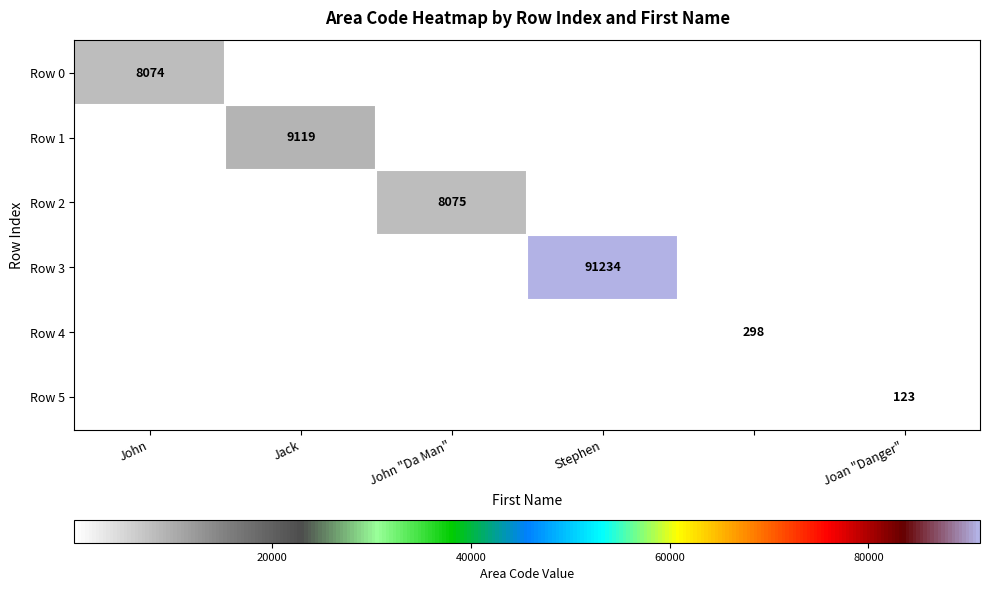

The Row 2 series shows 8075 at John "Da Man". True or false?

True